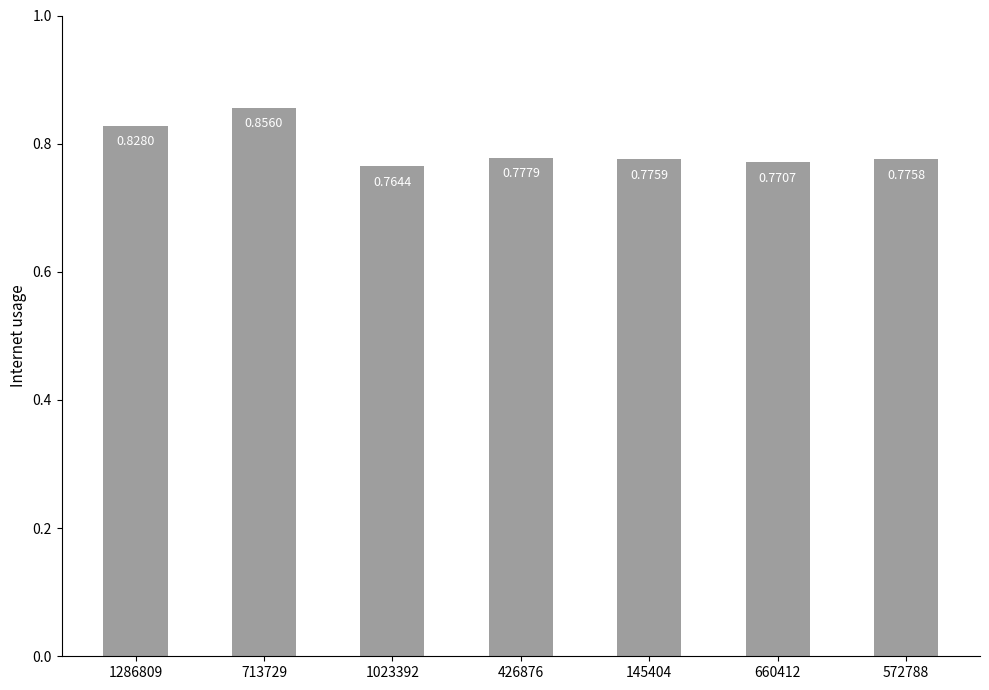

What is the sum of the values at 1286809 and 713729?

1.7